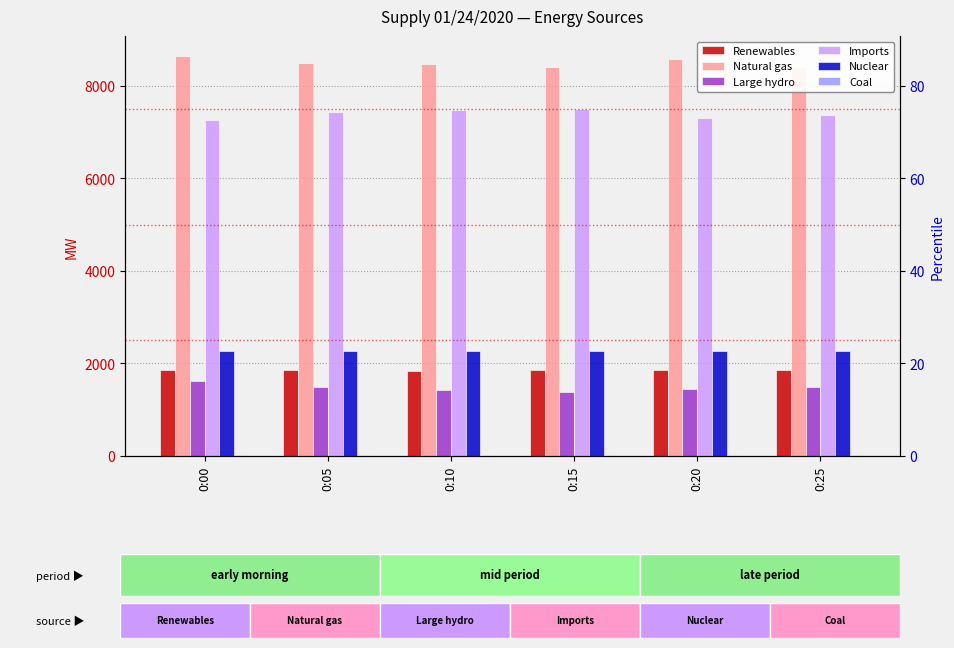

What is the value of the Imports bar at the 5th from the left?

7311